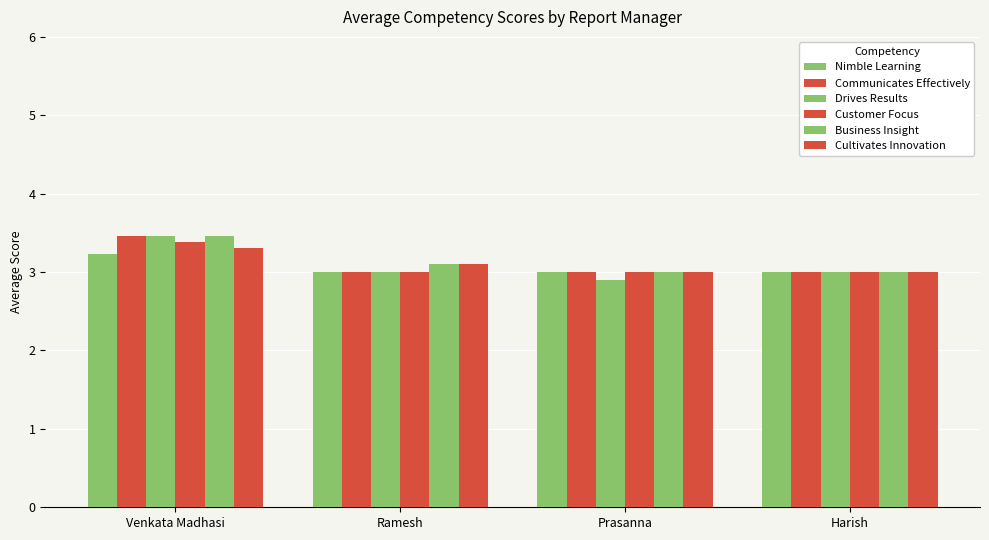

Between Ramesh and Prasanna, which series saw the biggest shift?

Drives Results